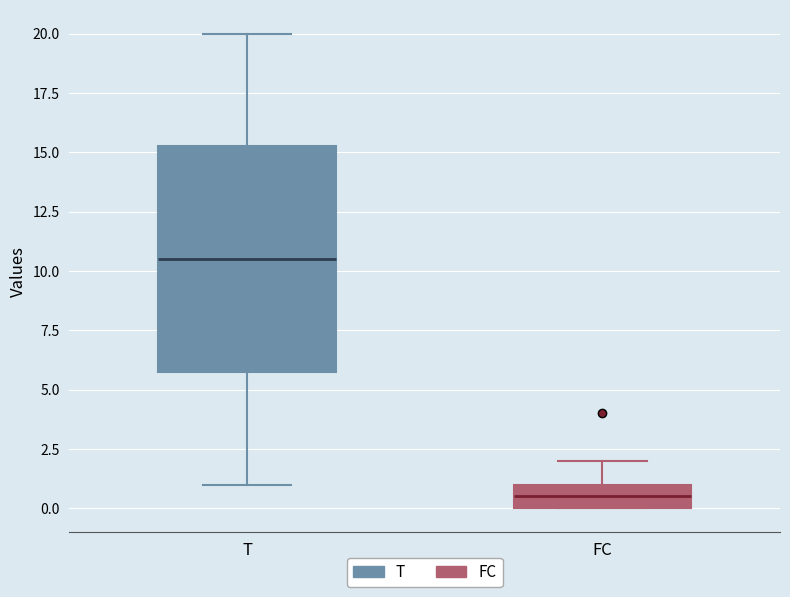

Reading left to right, read every box against the y-axis: the position of its median line, the range the box covers, and the ends of its whiskers. The values are not printed on the chart, so give them approximately, as read against the axis.

T: median 10.5, box 6.0 to 15.5, whiskers 1.0 to 20.0
FC: median 0.5, box 0.0 to 1.0, whiskers 0.0 to 2.0